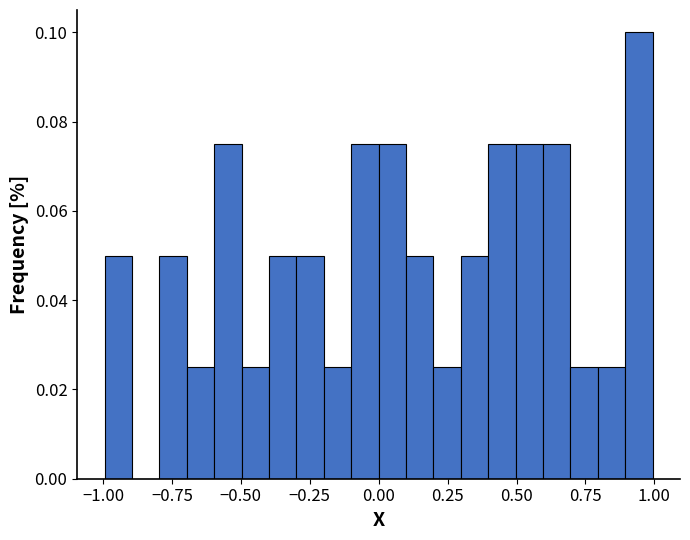

Read against the x-axis, roughly where is the centre of the tallest bar?

0.95